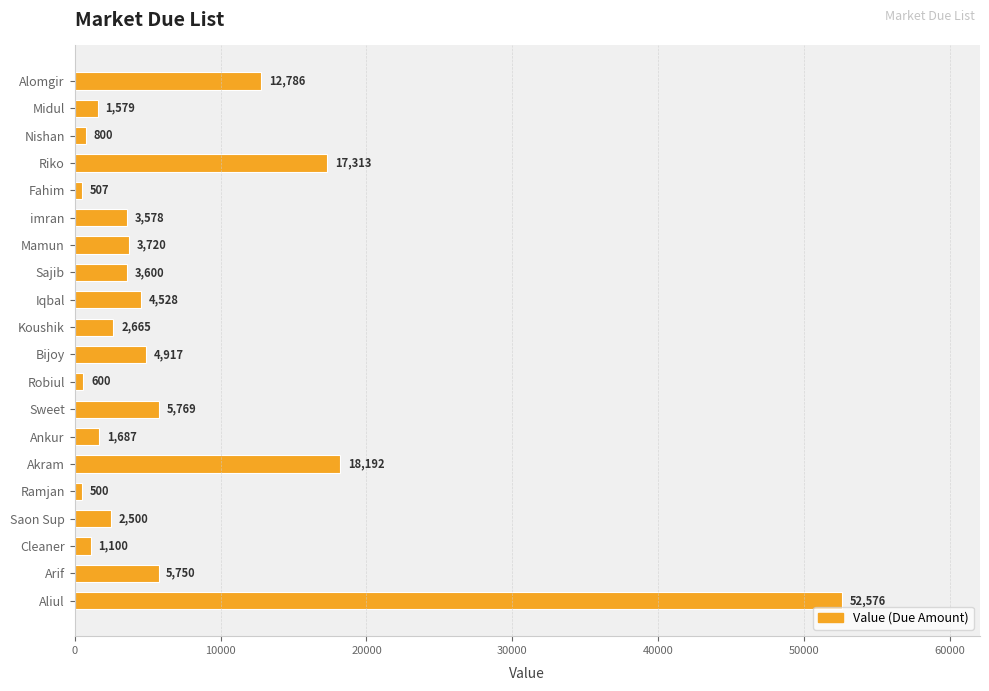

True or false: the data shows 600 at Robiul.

True